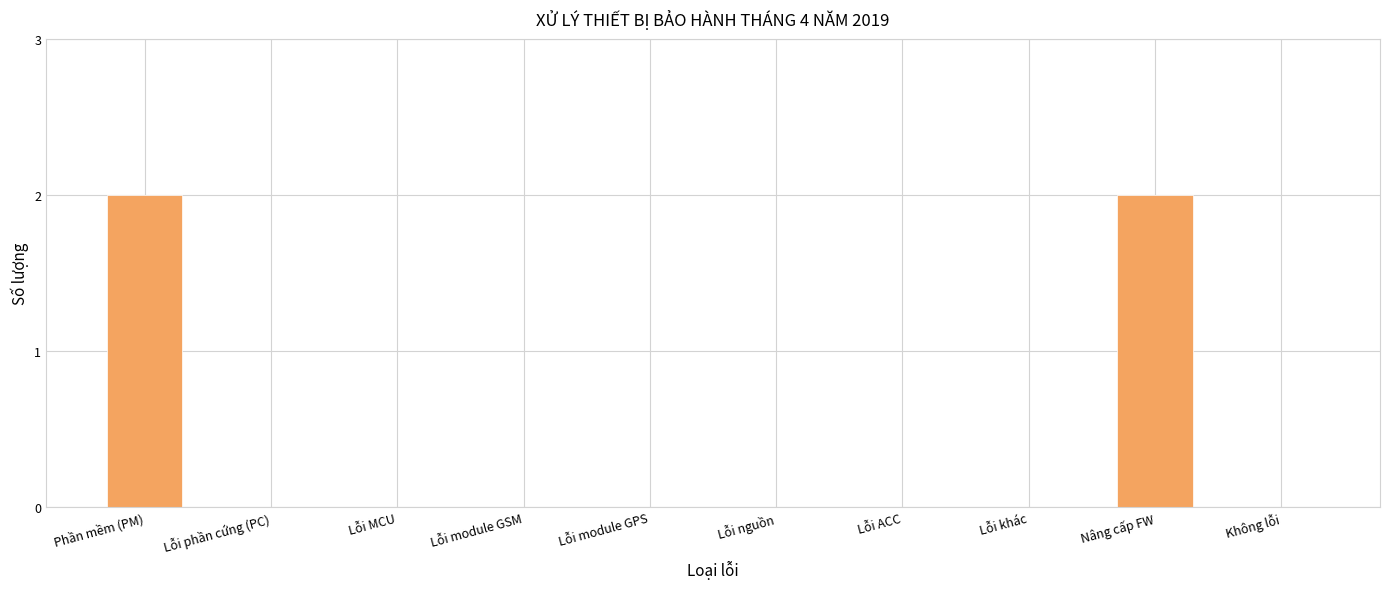

Reading left to right, what are all the values shown in this chart?

Phần mềm (PM)=2	Lỗi phần cứng (PC)=0	Lỗi MCU=0	Lỗi module GSM=0	Lỗi module GPS=0	Lỗi nguồn=0	Lỗi ACC=0	Lỗi khác=0	Nâng cấp FW=2	Không lỗi=0